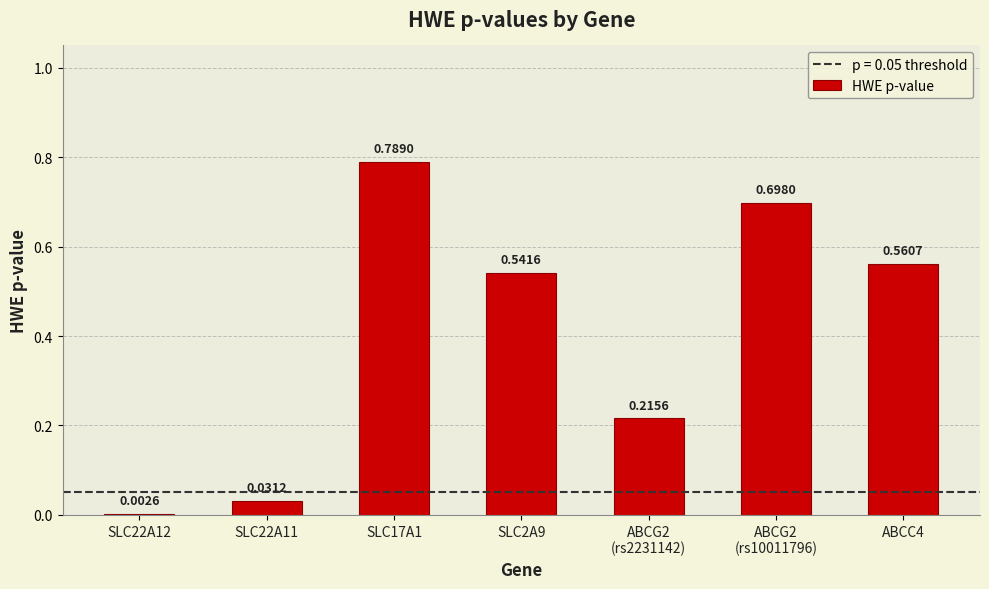

Are the bars grouped side by side (vs. stacked)?

No